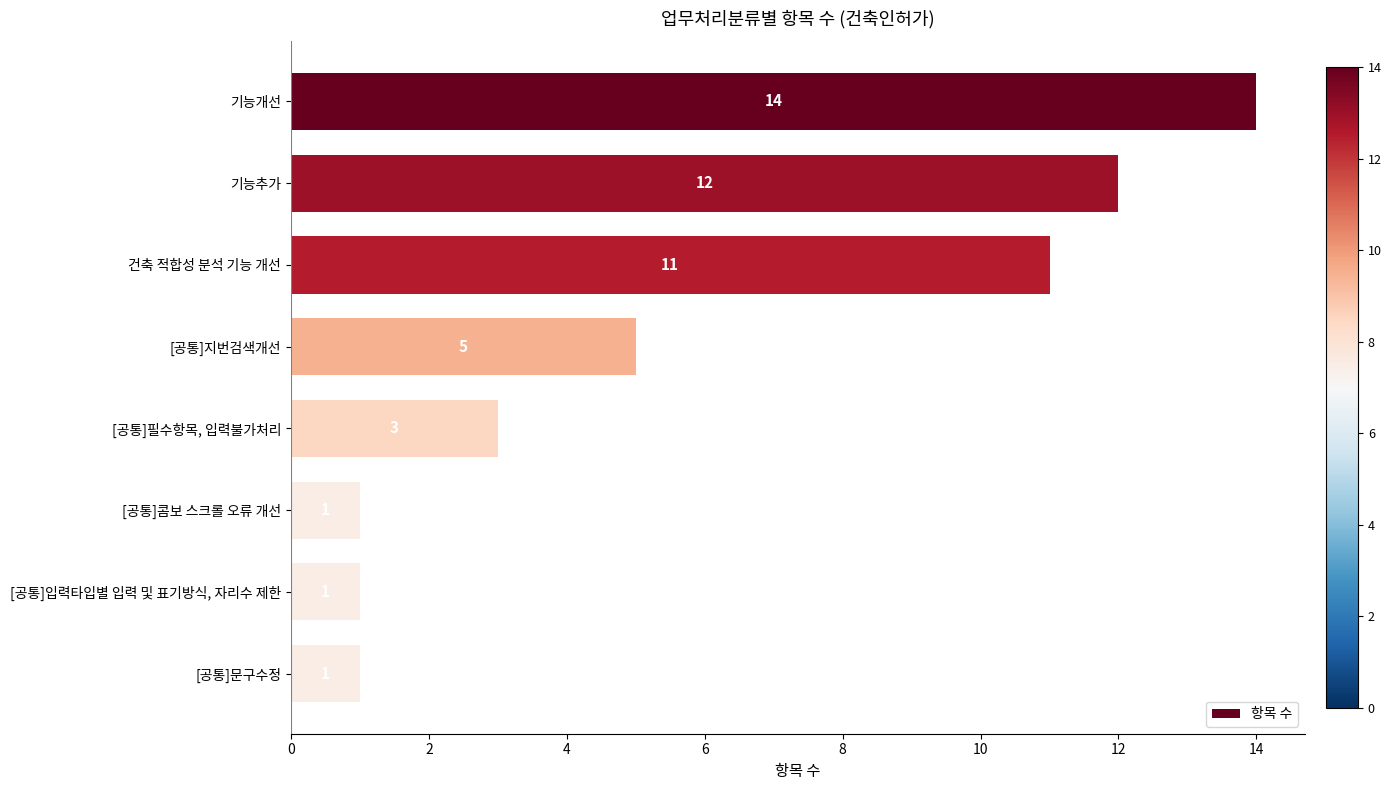

What is the value of the 2nd bar from the top?

12